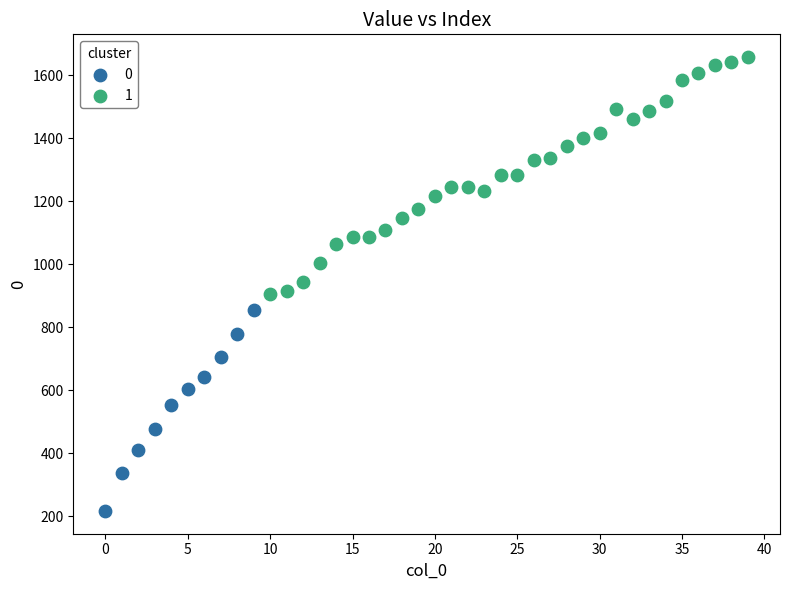

Which series has the widest spread of Y values?

1